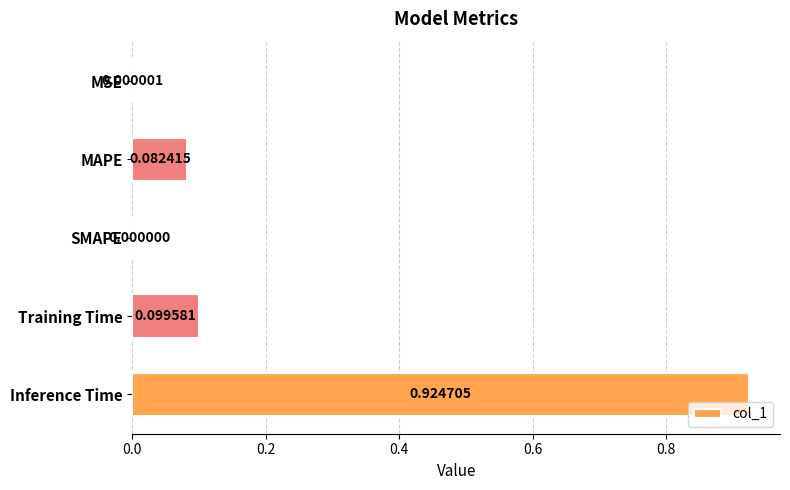

Which has a higher value, MSE or Training Time?

Training Time